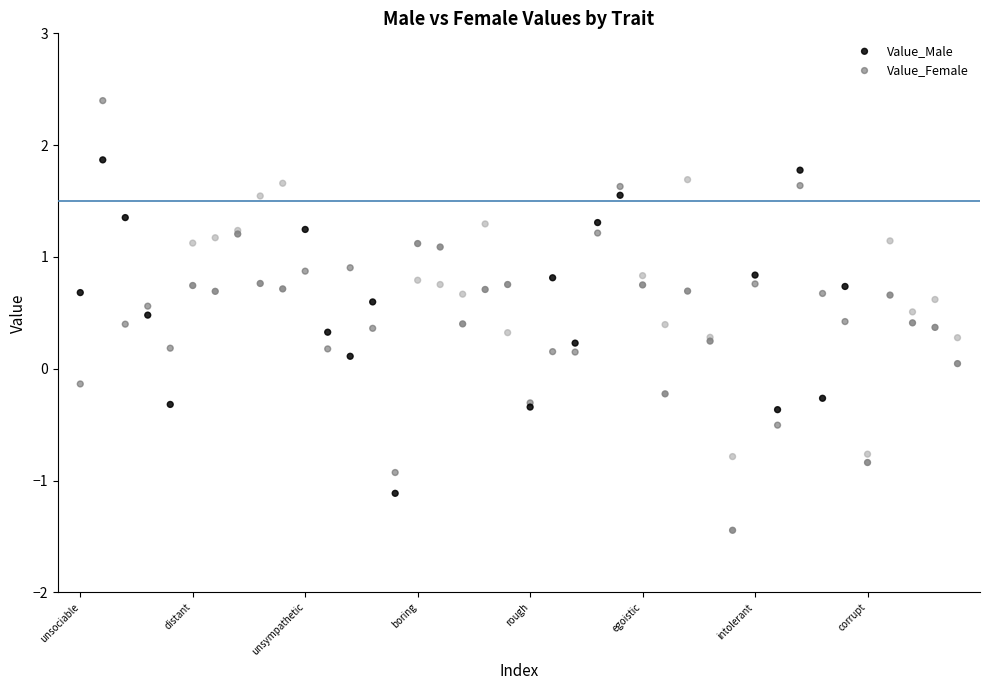

What are all the series names shown in the legend?

Value_Male, Value_Female